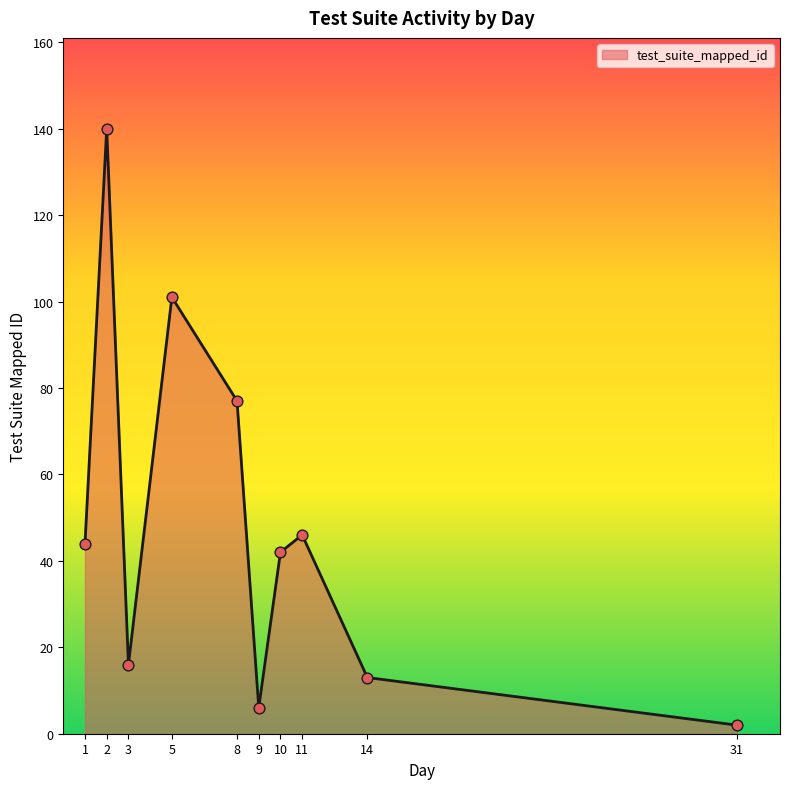

Which has a higher value, 31 or 9?

9